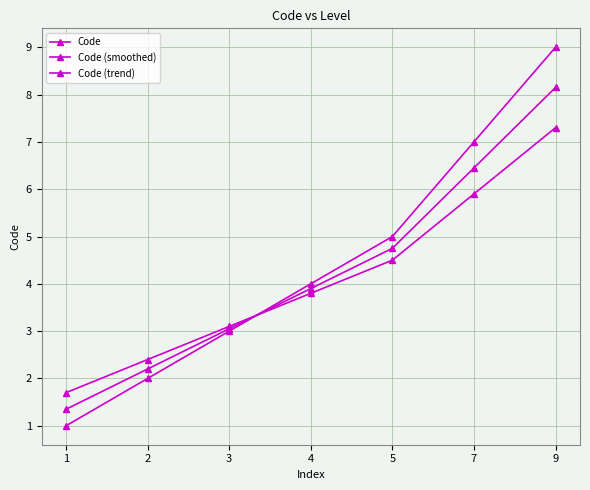

Where do Code (smoothed) and Code first cross each other?

3 and 4